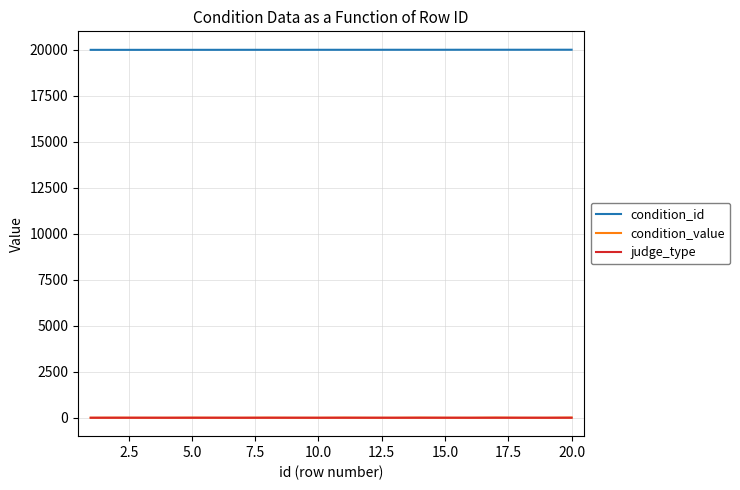

True or false: condition_id and condition_value intersect in this chart.

False